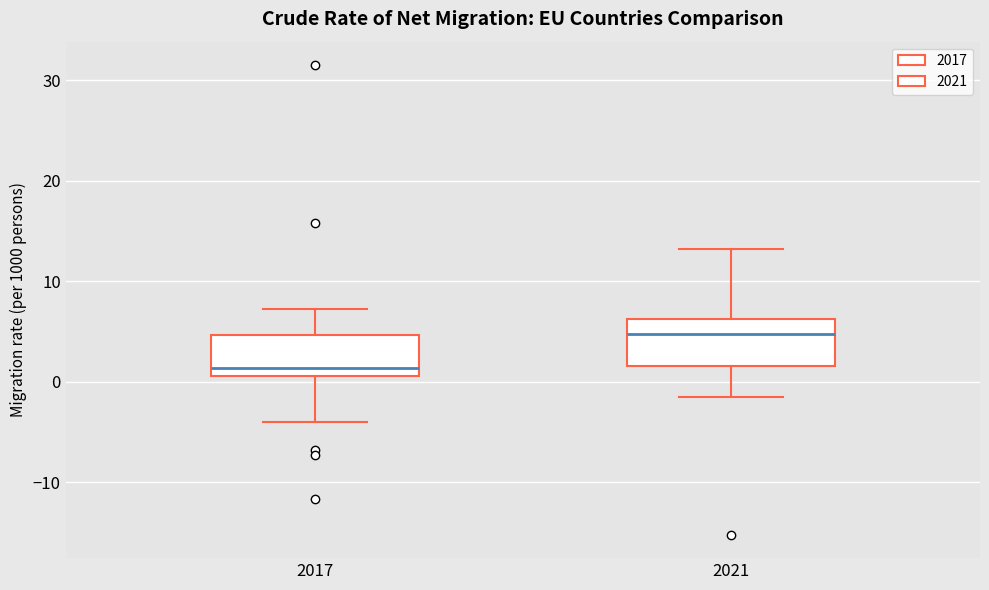

Where is the lower edge of the box at x = 2021 on the y-axis? The values are not printed on the chart, so give them approximately, as read against the axis.

2